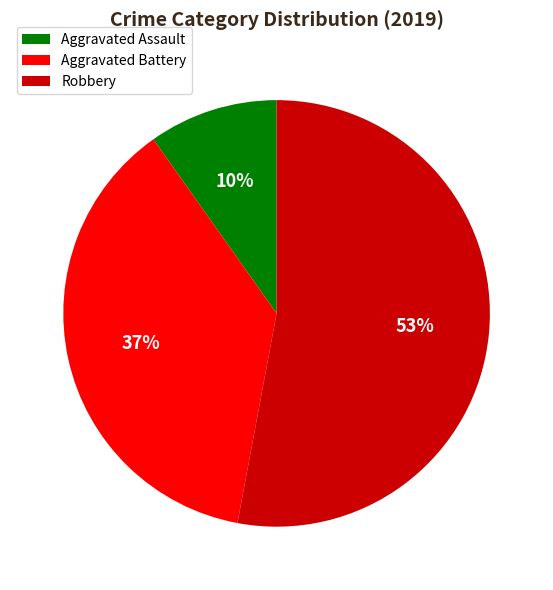

Is it true that Aggravated Battery is 37% of the pie?

True